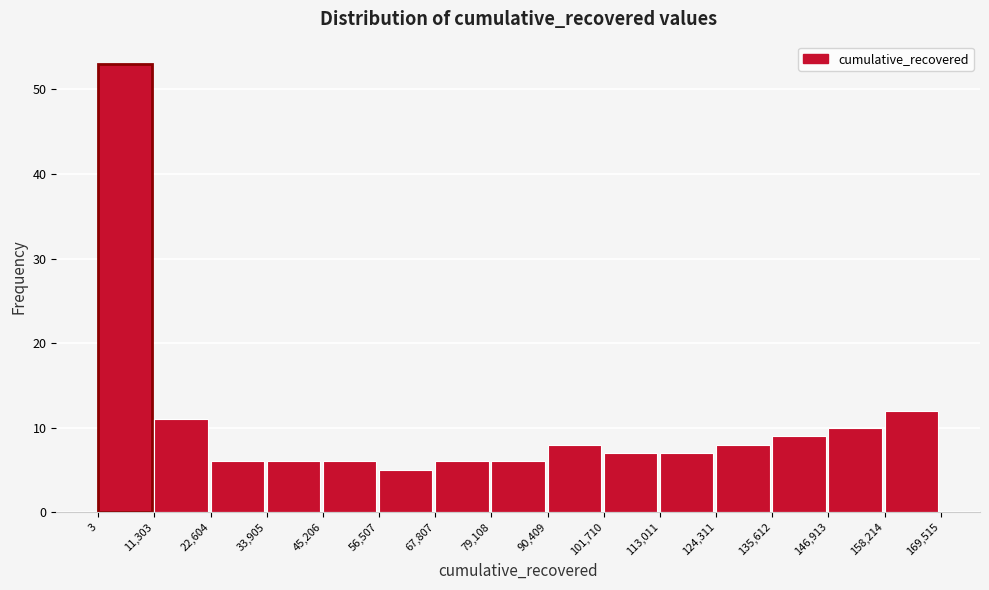

Reading left to right, transcribe this chart: for each bar, give the range it covers on the x-axis and its height. The values are not printed on the chart, so give them approximately, as read against the axis.

3 to 11,303: 53
11,303 to 22,604: 11
22,604 to 33,905: 6
33,905 to 45,206: 6
45,206 to 56,507: 6
56,507 to 67,807: 5
67,807 to 79,108: 6
79,108 to 90,409: 6
90,409 to 101,710: 8
101,710 to 113,011: 7
113,011 to 124,311: 7
124,311 to 135,612: 8
135,612 to 146,913: 9
146,913 to 158,214: 10
158,214 to 169,515: 12